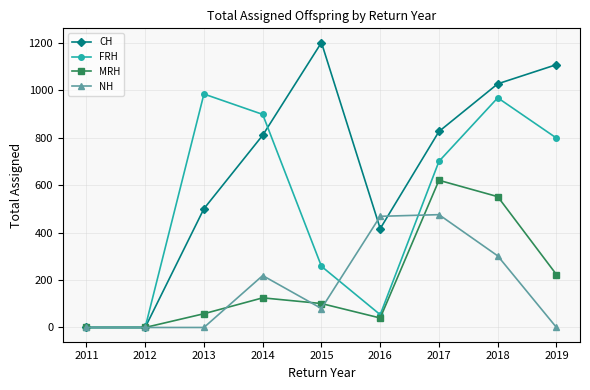

True or false: CH has more than 0 interior local peaks.

True